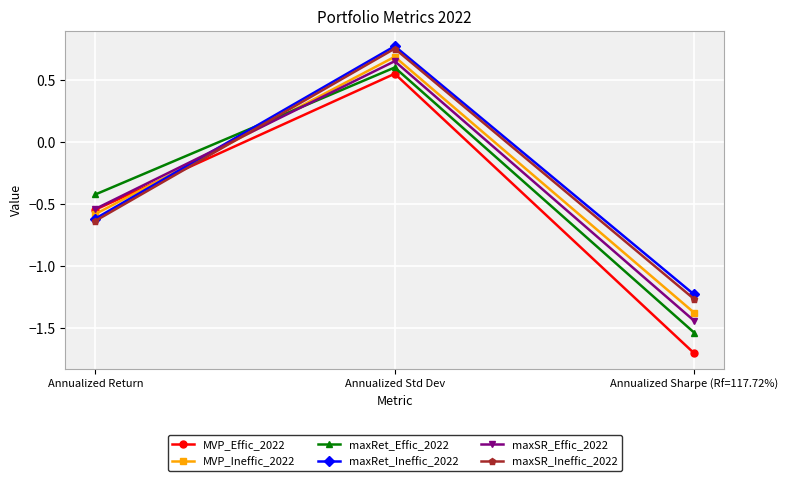

The maxRet_Effic_2022 series shows 0.9 at Annualized Std Dev. True or false?

False